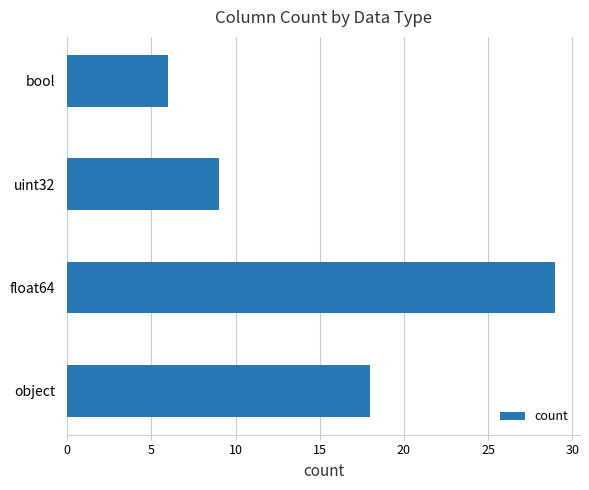

Does the chart contain stacked bars?

No